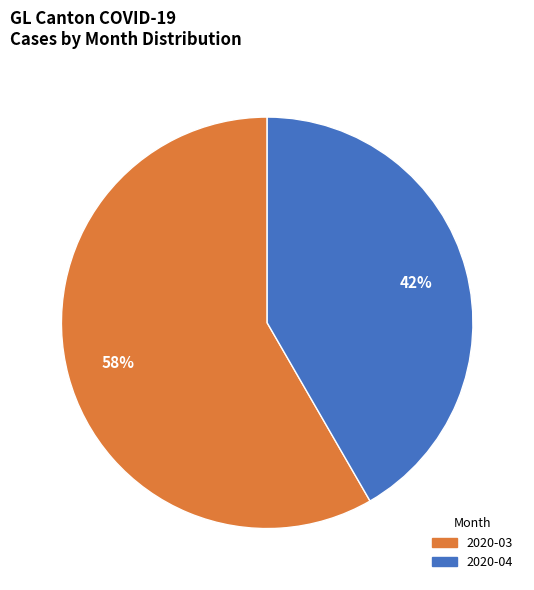

Is there a majority slice in this chart?

Yes